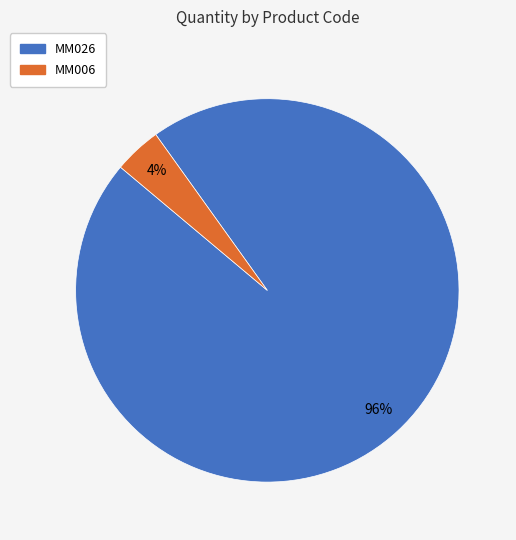

The MM006 slice represents 4% of the pie. True or false?

True